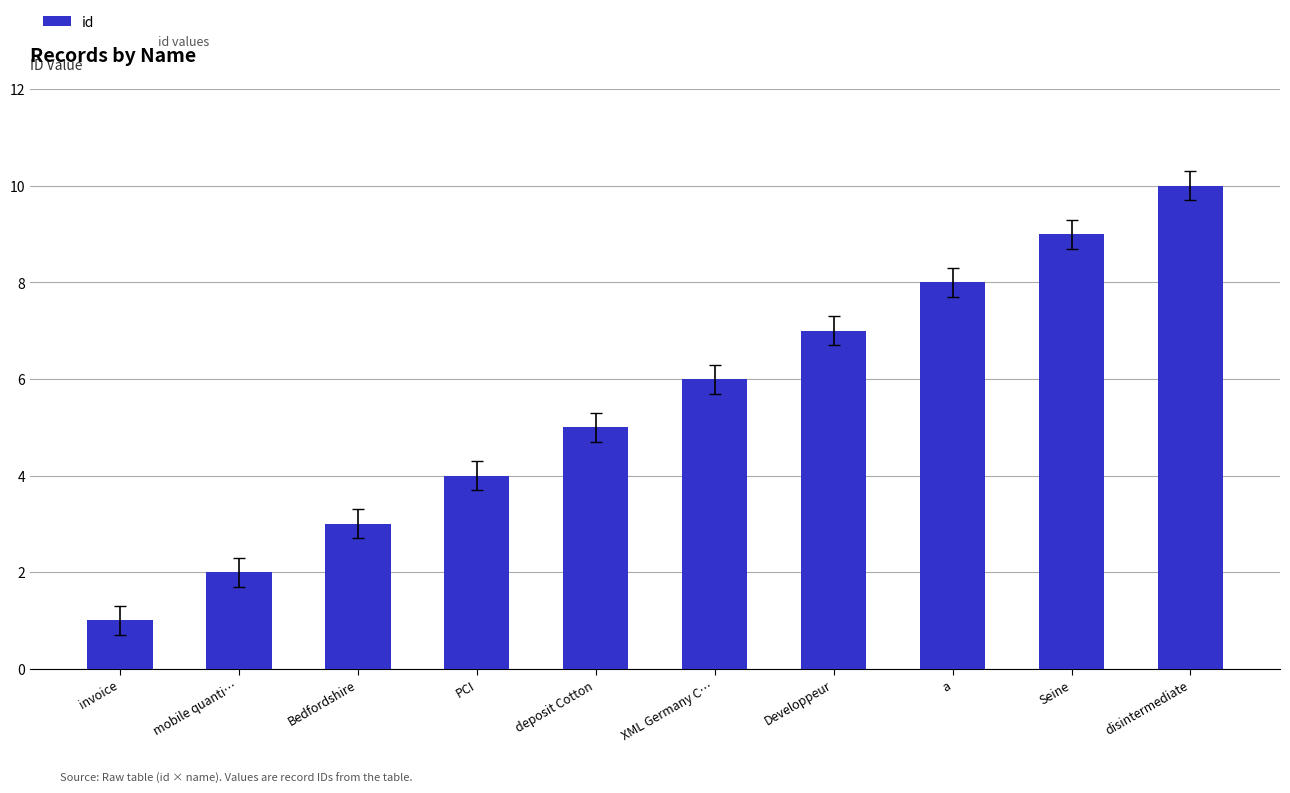

What is the difference between the second highest and minimum values?

8